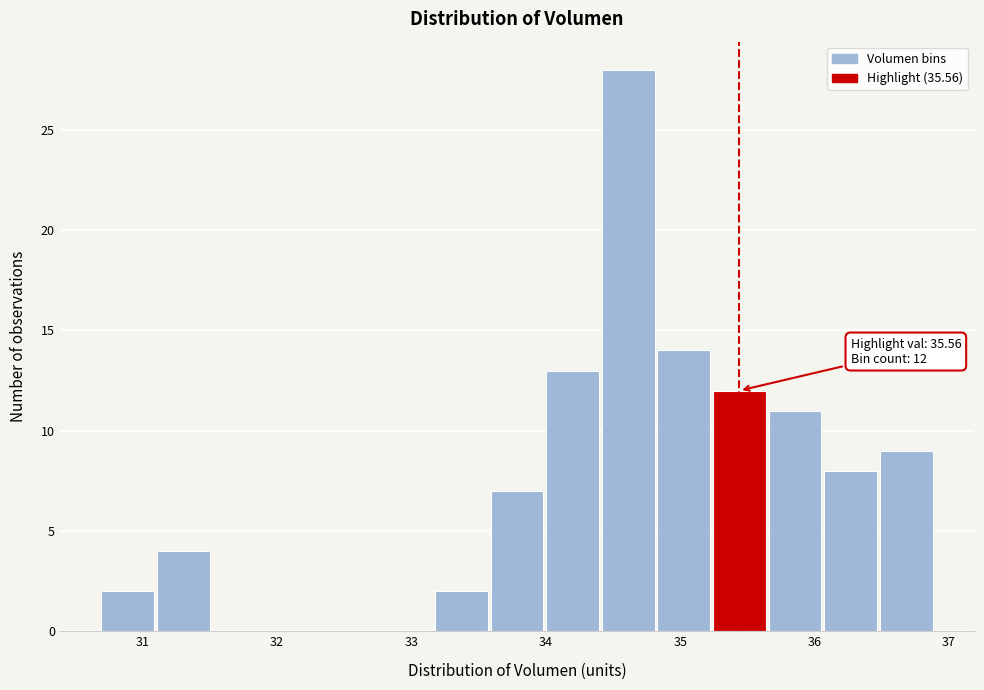

Which range on the x-axis has the tallest bar?

34.4 to 34.8